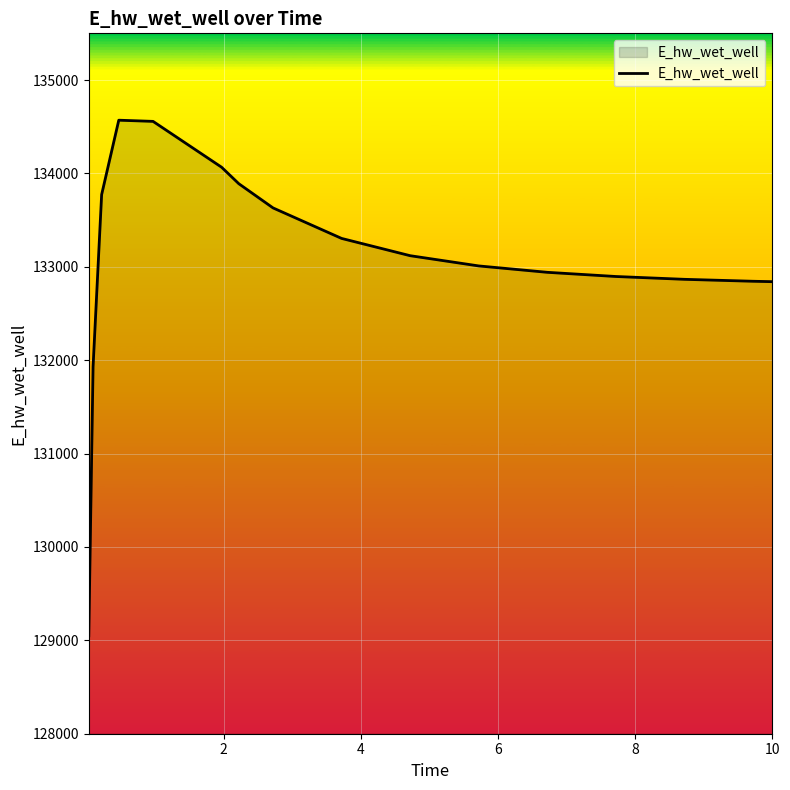

What is the difference between the maximum and minimum values?

5521.2